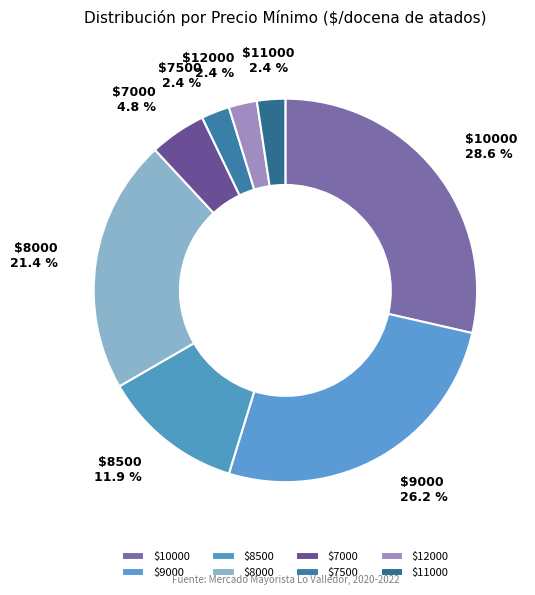

Is there a majority slice in this chart?

No